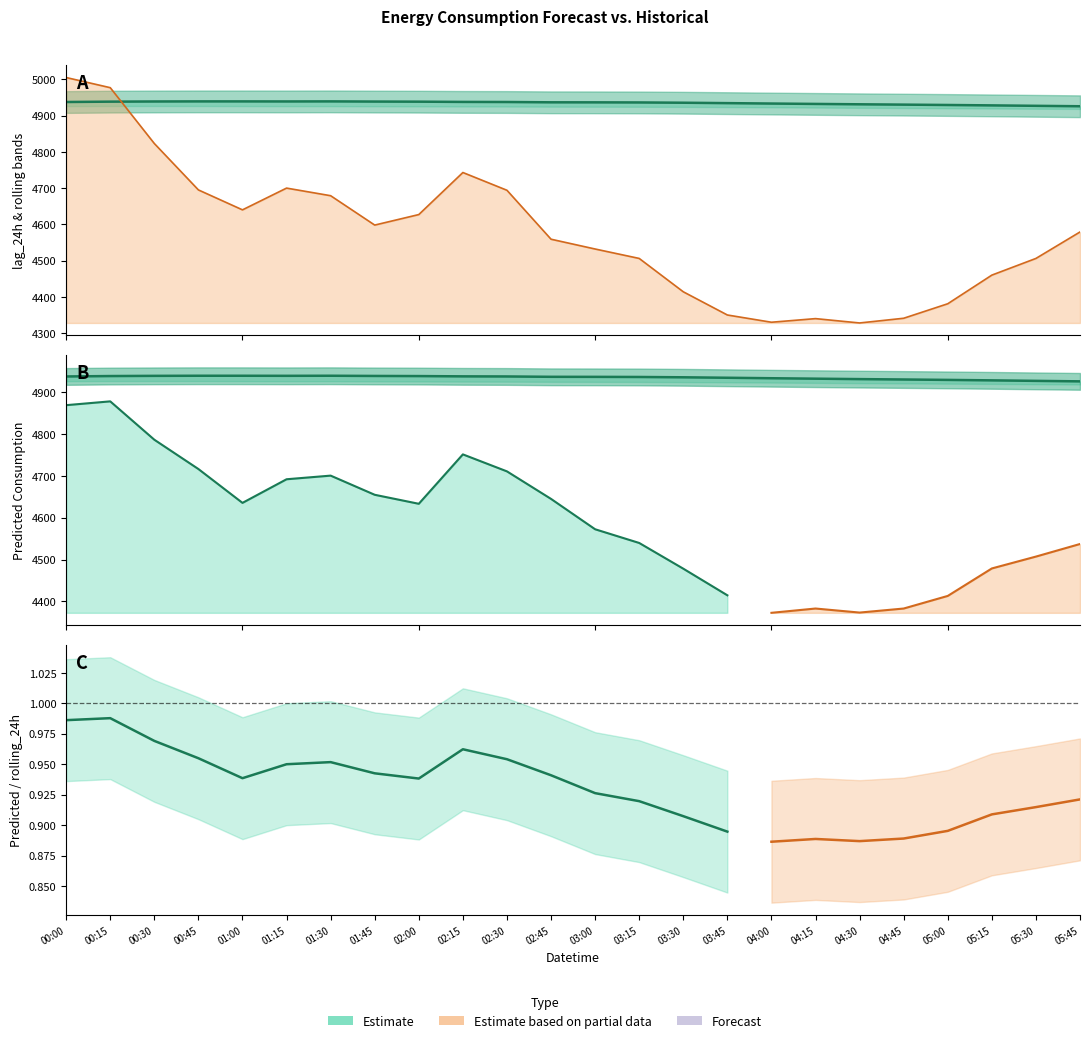

Which has a higher value, 00:30 or 05:00?

00:30